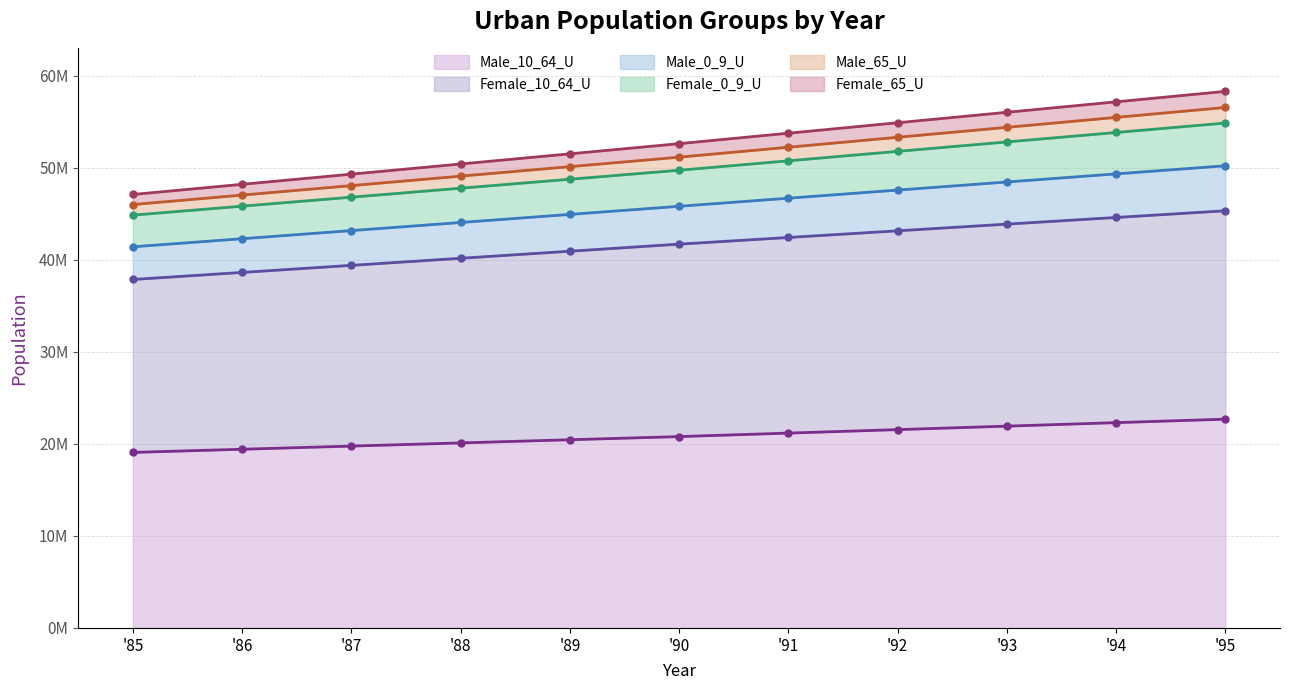

True or false: Female_10_64_U and Male_0_9_U intersect in this chart.

False